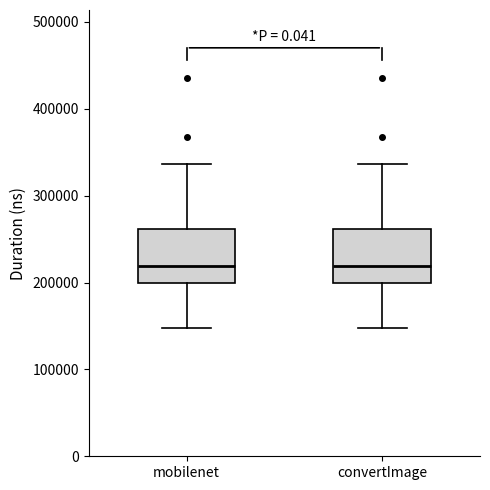

Reading left to right, read every box against the y-axis: the position of its median line, the range the box covers, and the ends of its whiskers. The values are not printed on the chart, so give them approximately, as read against the axis.

mobilenet: median 220000, box 200000 to 260000, whiskers 150000 to 340000
convertImage: median 220000, box 200000 to 260000, whiskers 150000 to 340000